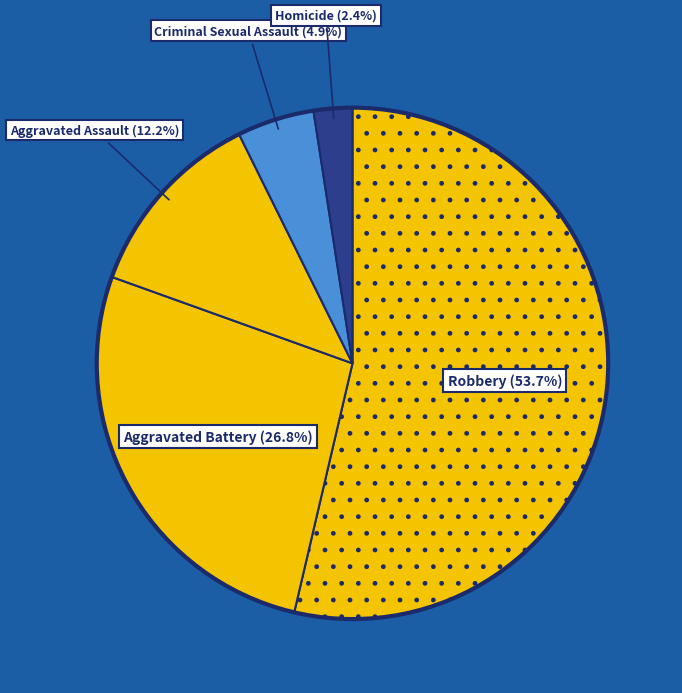

Count the number of slices in the pie.

5